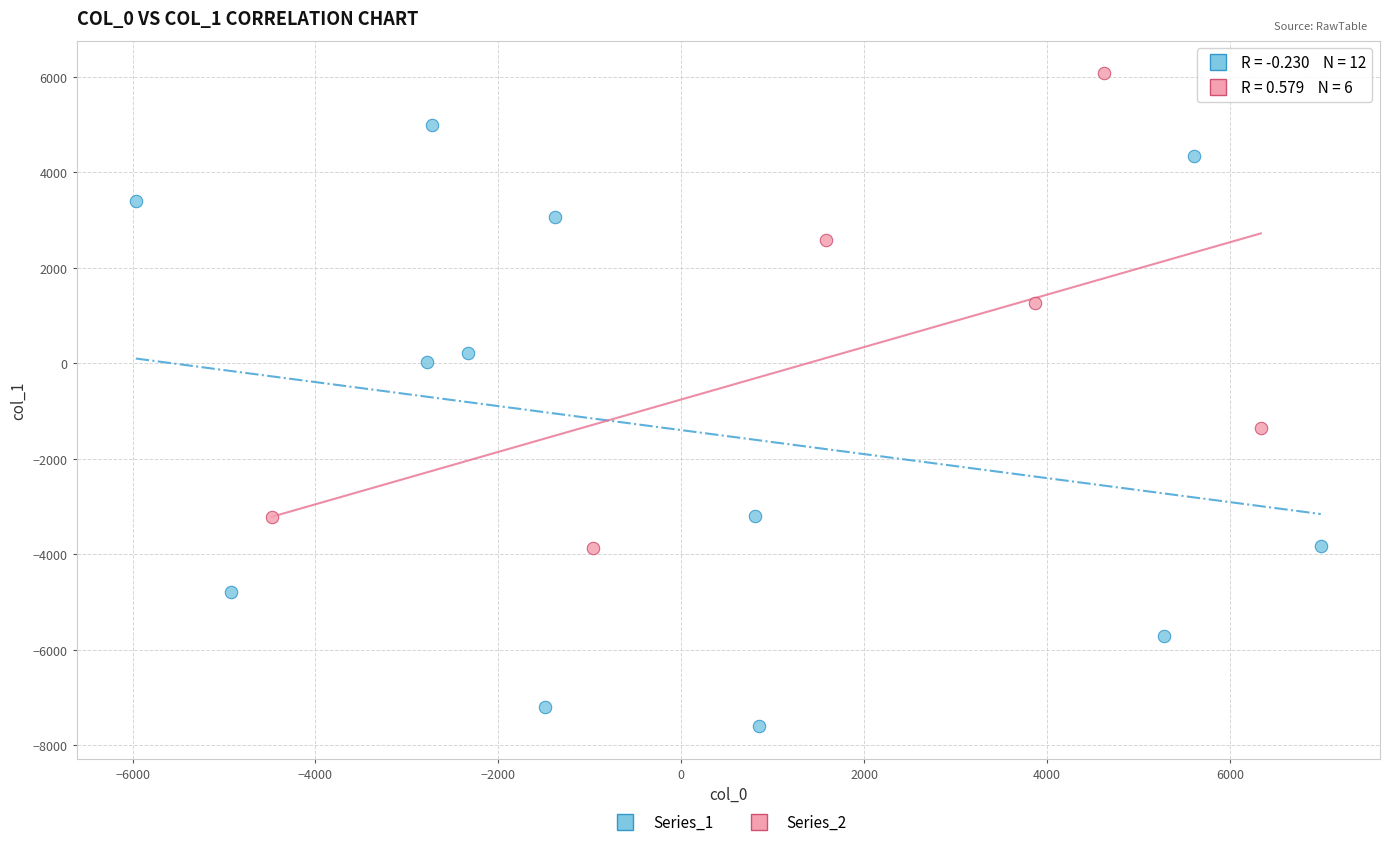

Which series has the widest spread of Y values?

Series_1